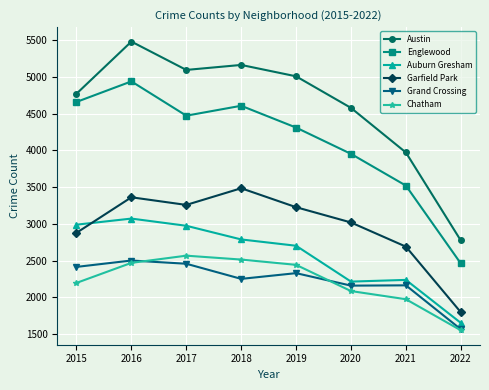

True or false: Auburn Gresham and Englewood intersect in this chart.

False